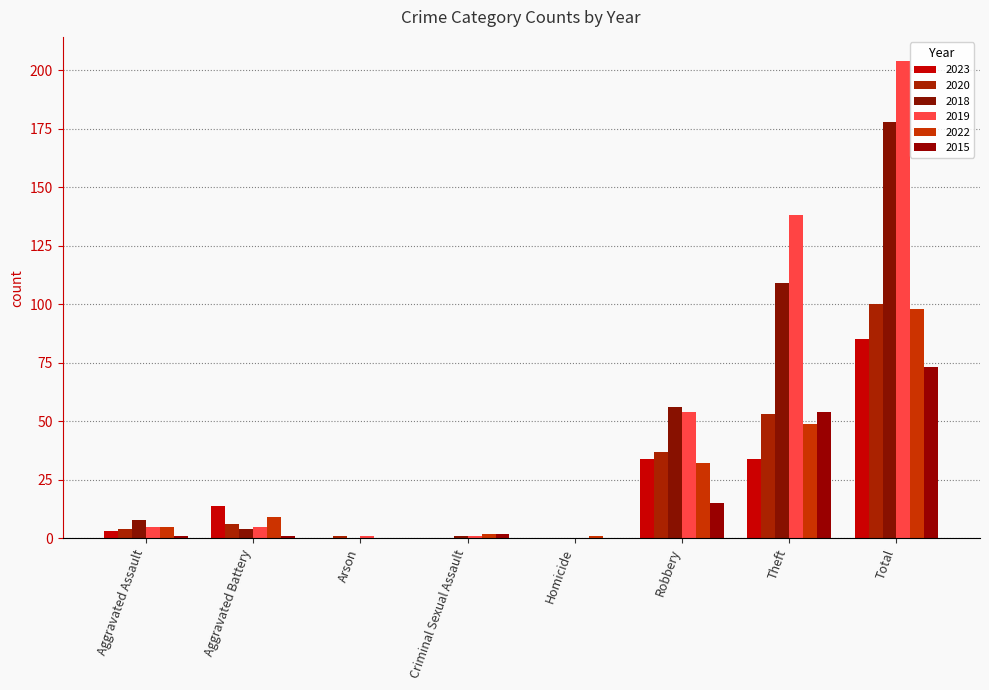

Is the value of 2015 at Aggravated Battery greater than the value of 2018 at Aggravated Assault?

No